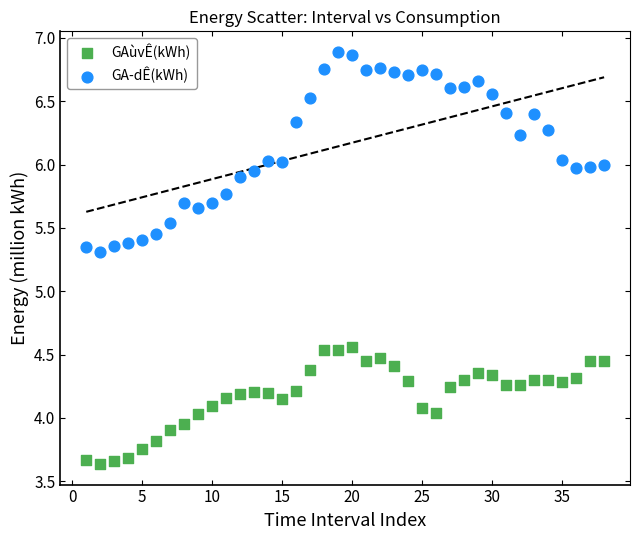

Which series reaches the minimum Y coordinate?

GAùvÊ(kWh)